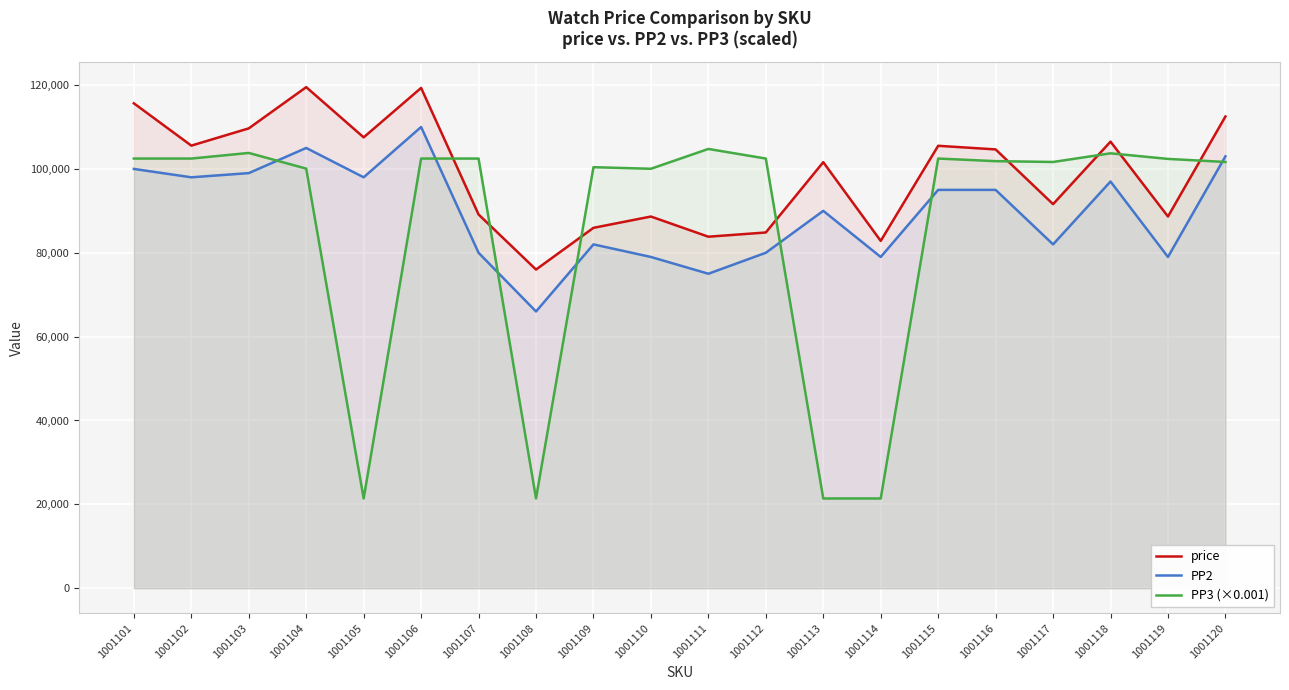

True or false: PP2 and PP3 (×0.001) intersect in this chart.

True